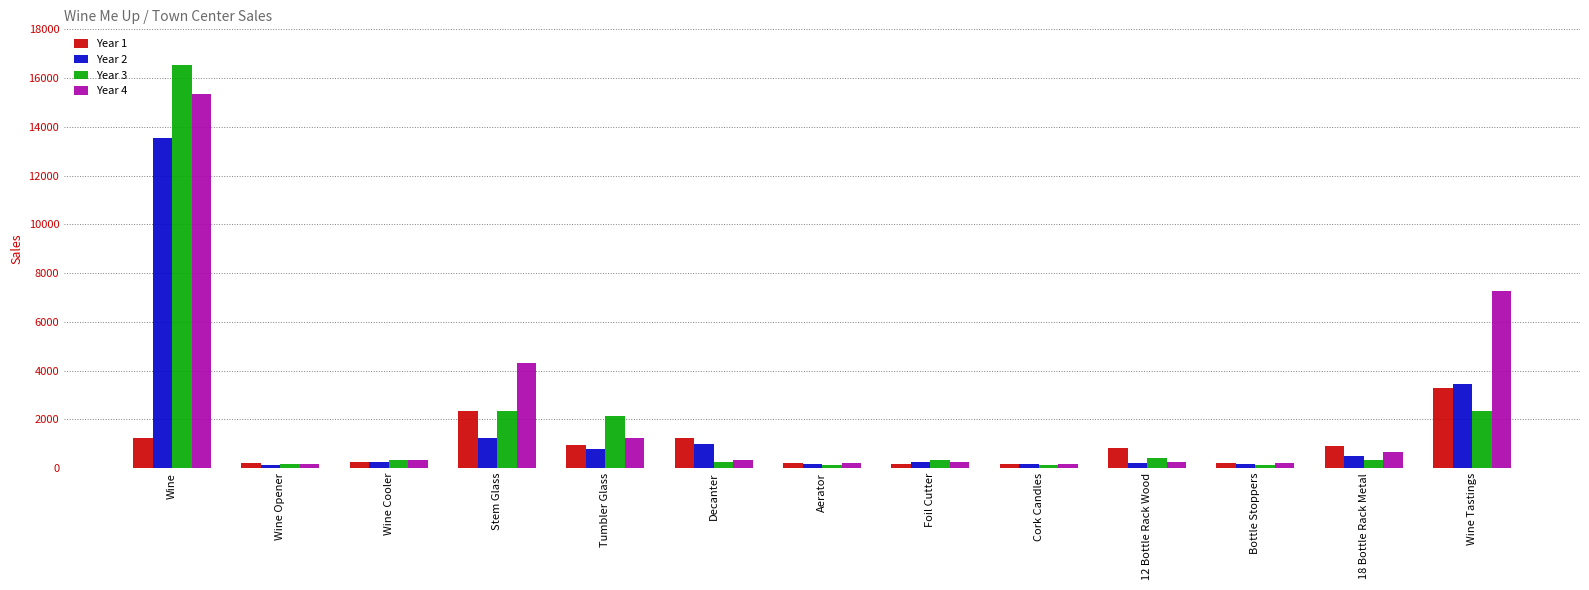

What is the difference between the highest and lowest values at Wine?

15332